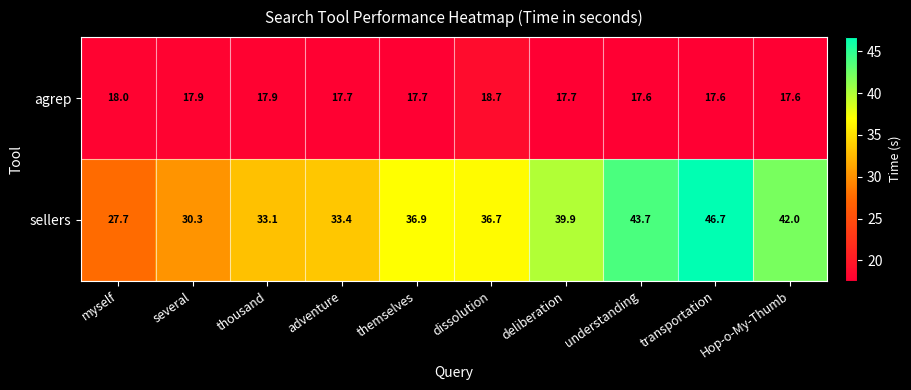

Is it true that sellers equals 21.4 at dissolution?

False